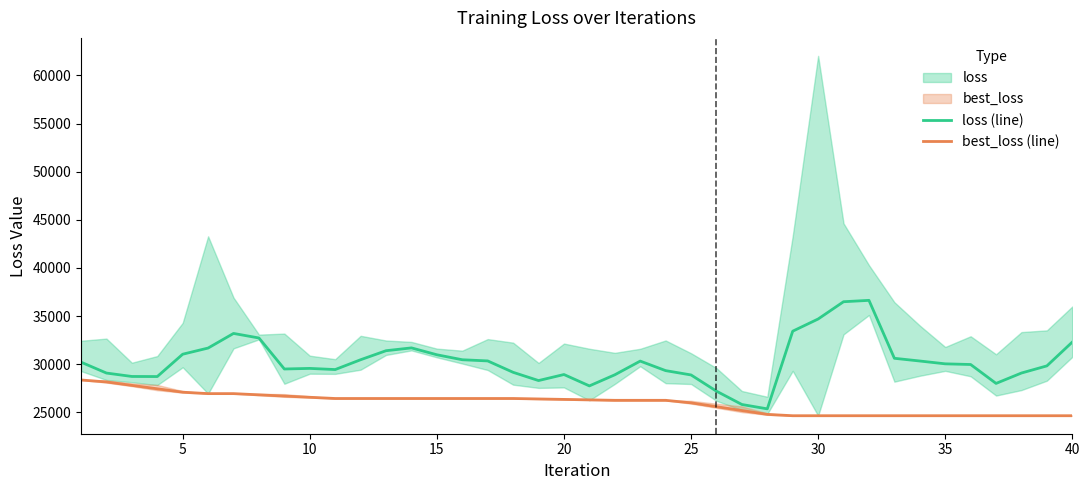

The value of best_loss (line) at 25 is 25982.7. True or false?

True